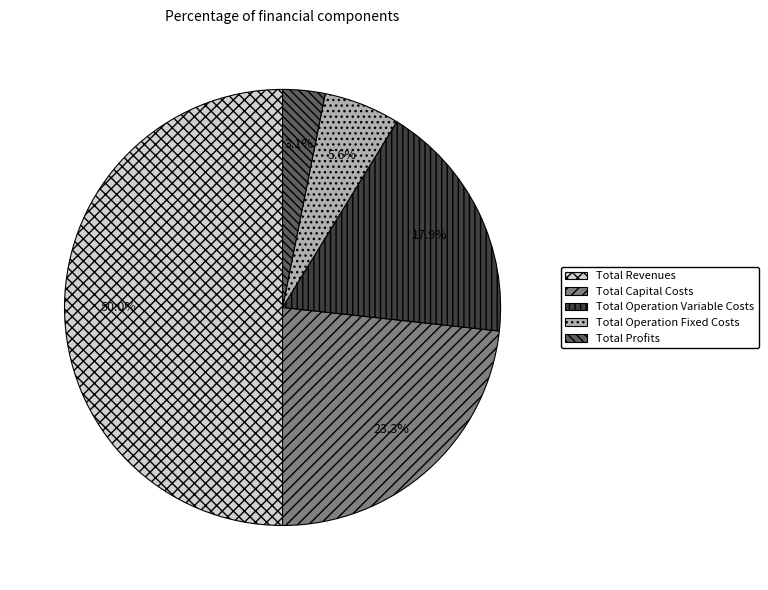

To the nearest percent, what portion does Total Capital Costs represent?

23%